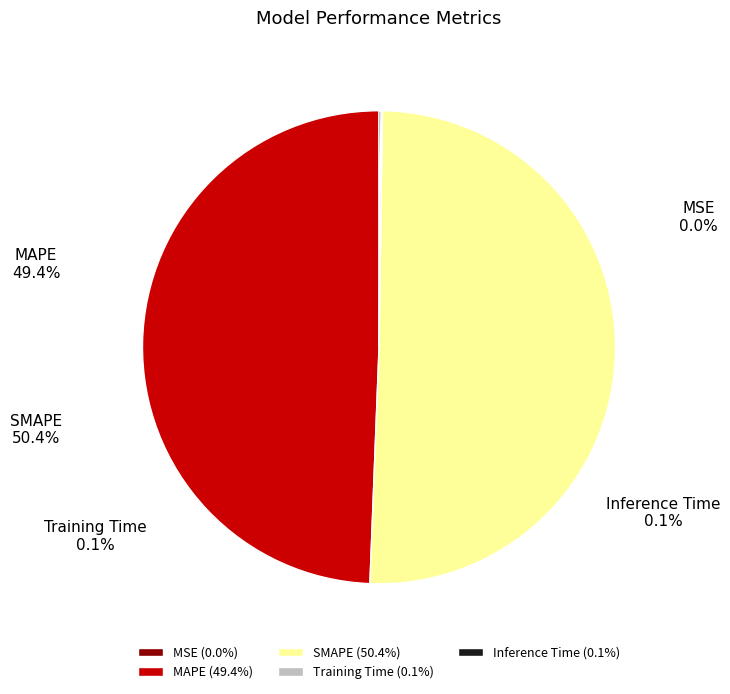

Which category has the smallest portion of the pie?

MSE